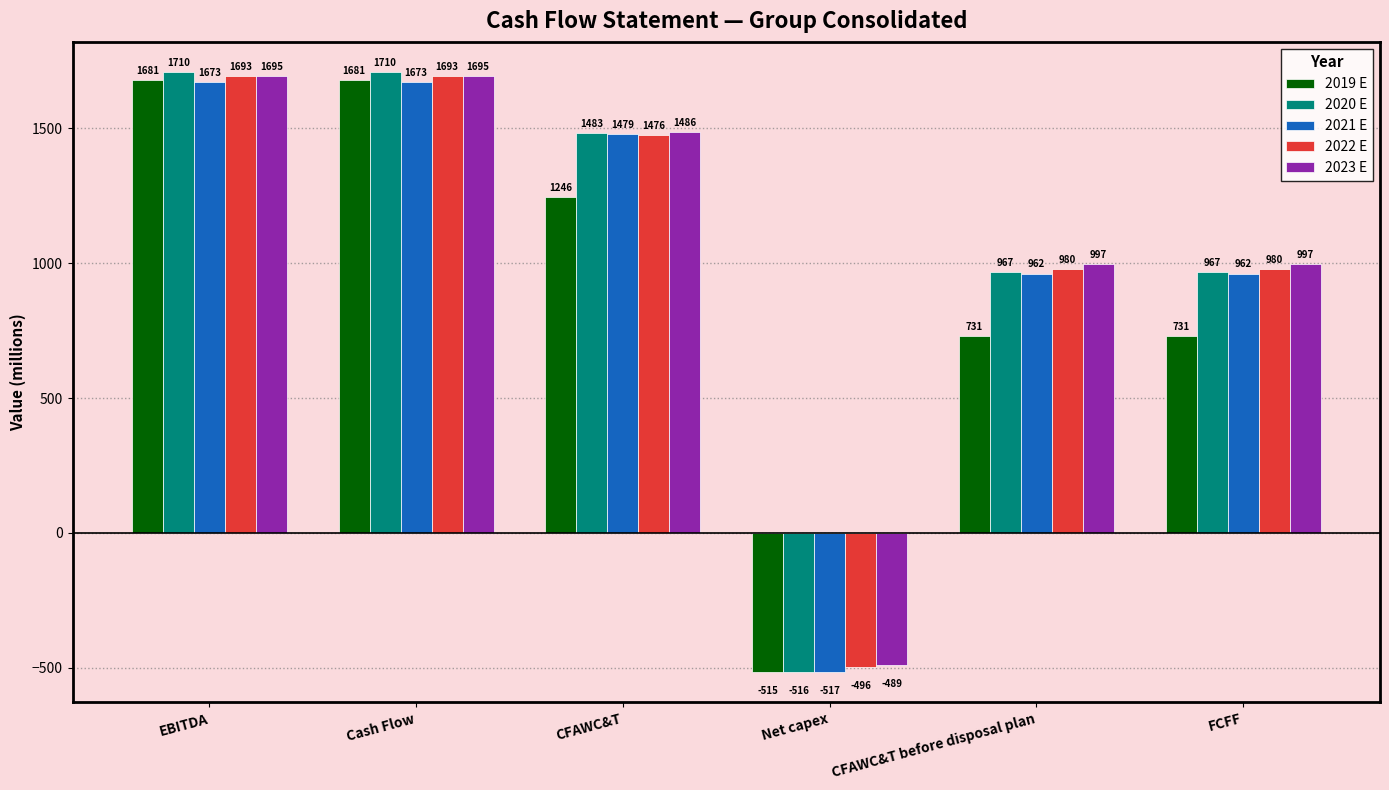

What is the maximum value for 2022 E?

1693.3